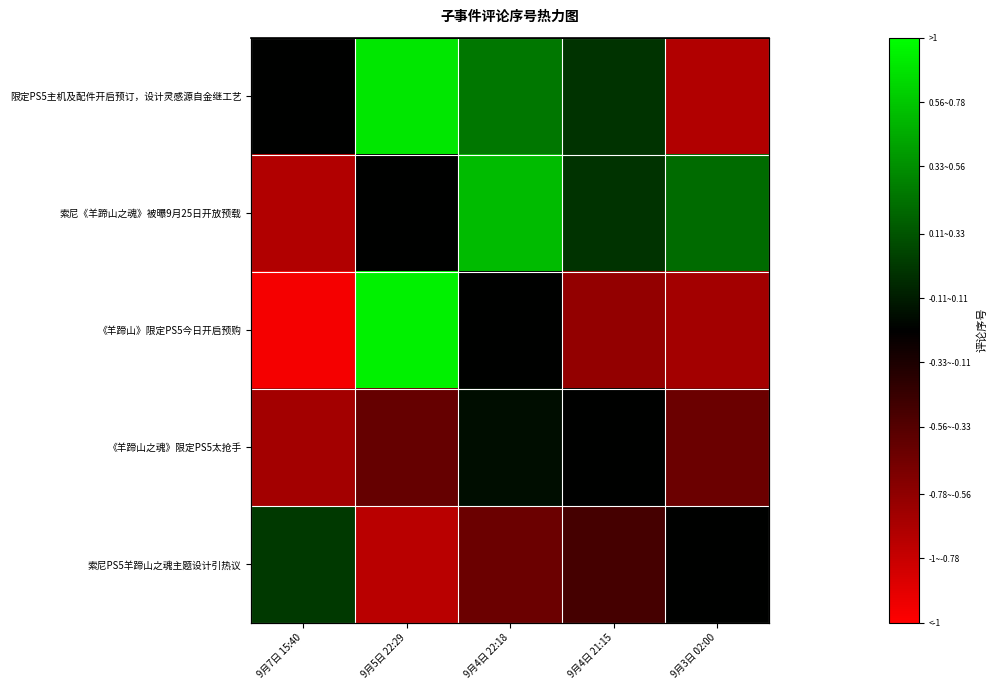

At which category is the sum across all series the highest?

9月4日 22:18